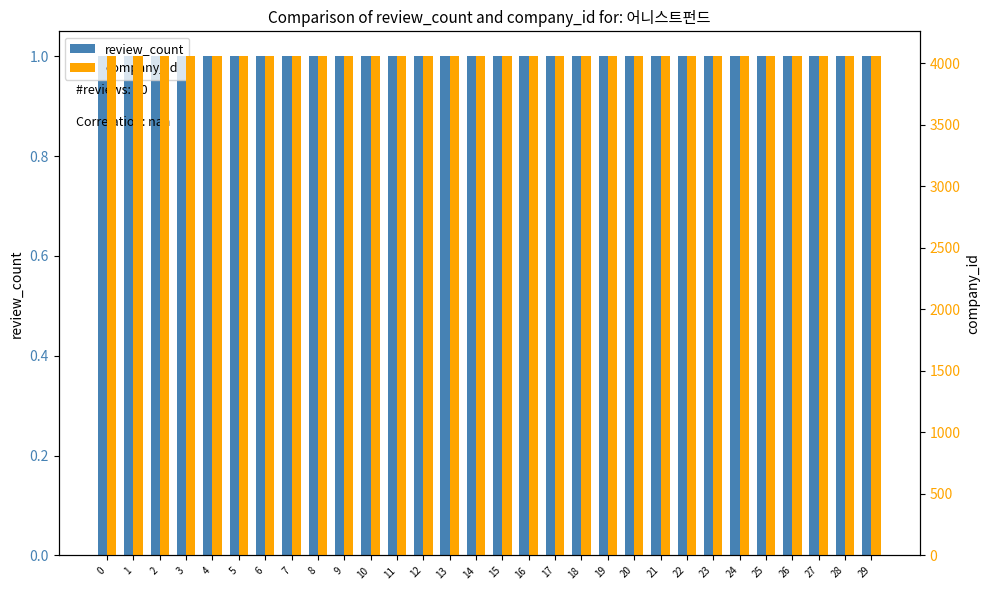

True or false: company_id has a value of 6966 at 13.

False